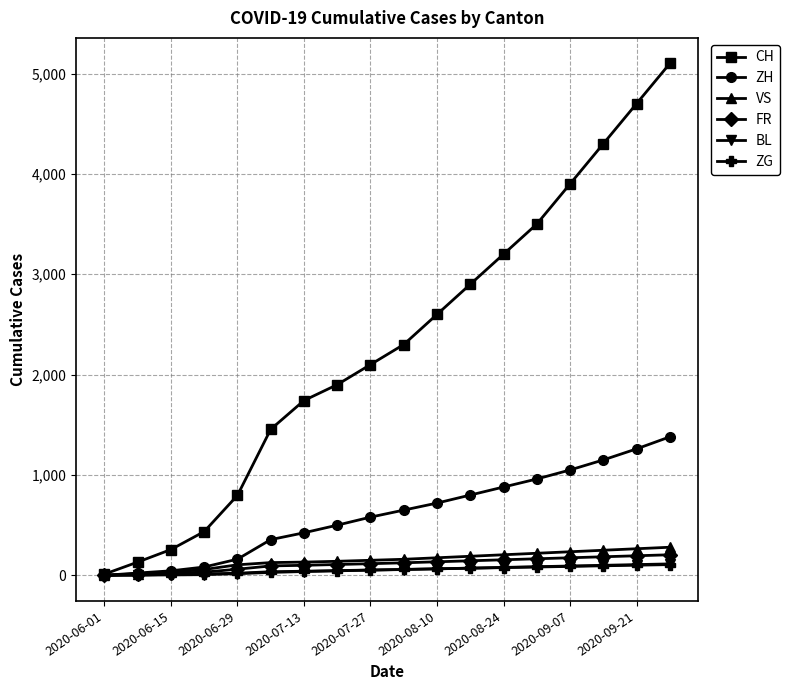

What is the highest value of the FR series?

205